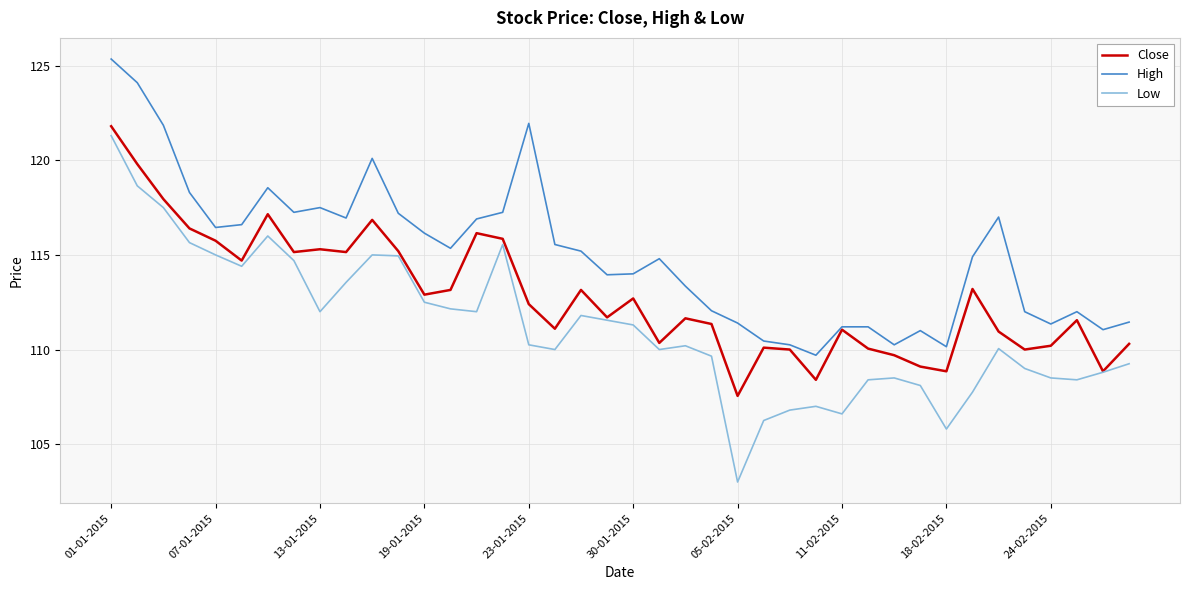

Which series has the largest range (max minus min)?

Low